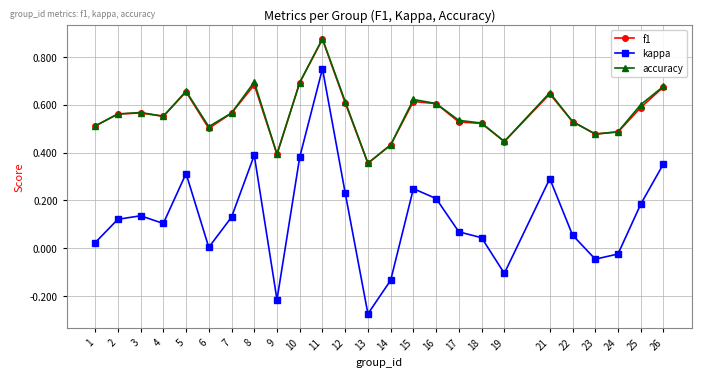

Which series has the widest spread of values?

kappa